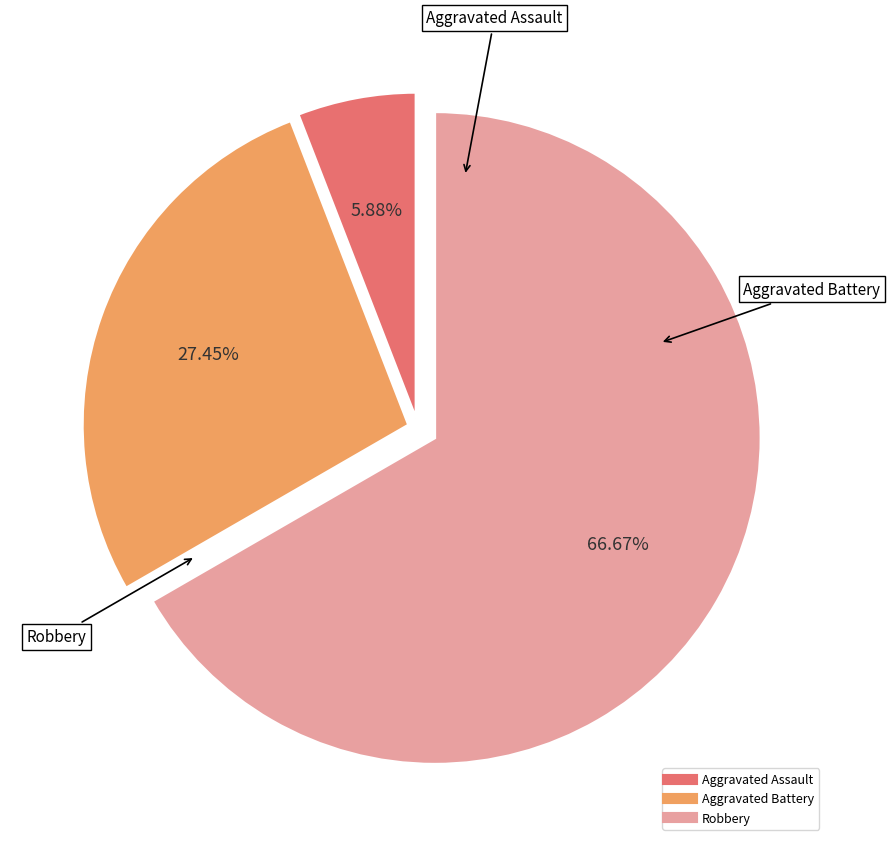

Is there a majority slice in this chart?

Yes